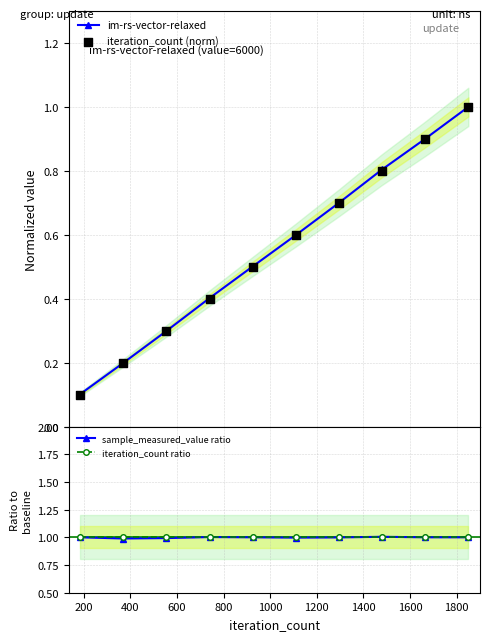

Which series has the widest spread of Y values?

iteration_count (norm)